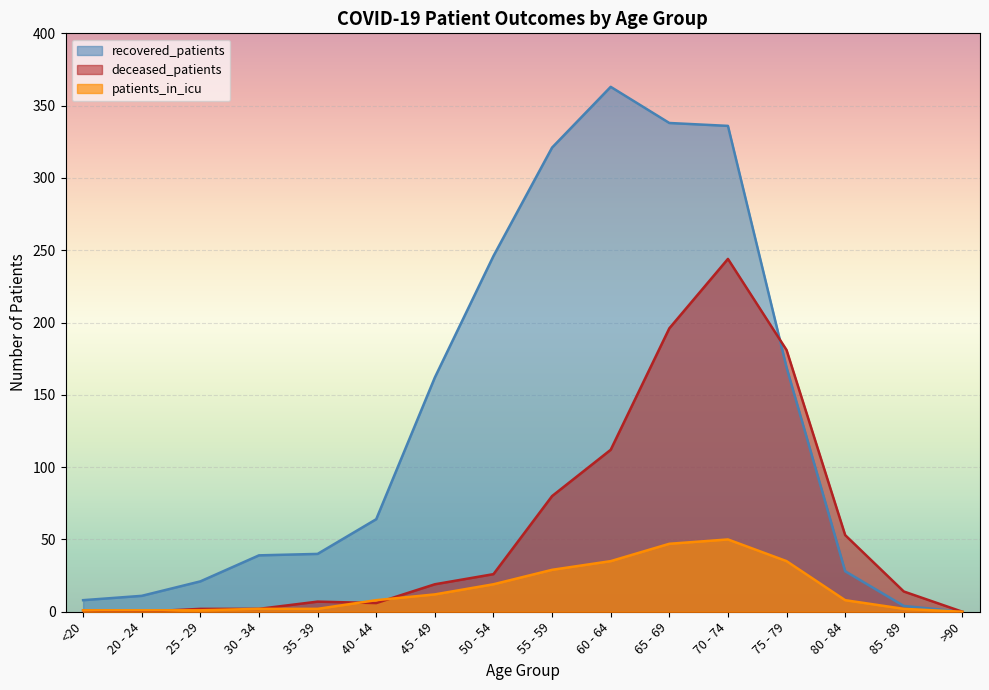

At which category does the chart reach its peak across all series?

60 - 64